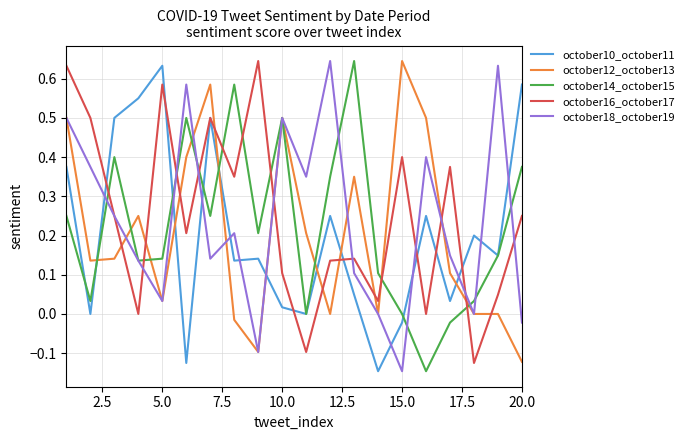

True or false: october12_october13 and october16_october17 intersect in this chart.

True